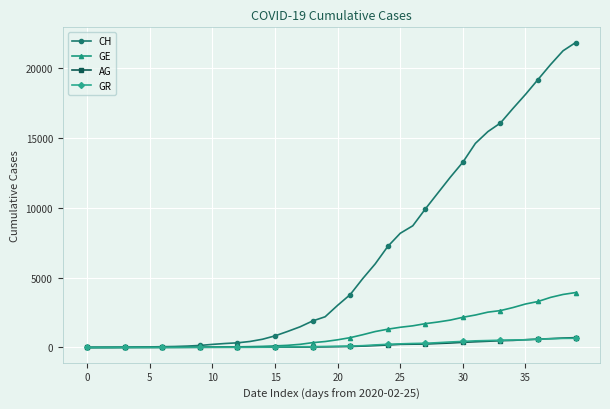

Count the number of categories in the chart.

40